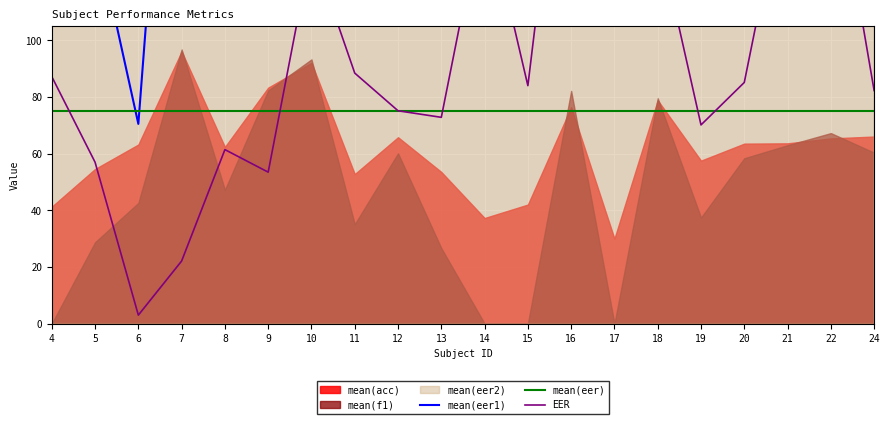

At which label is mean(eer1) closest to 326?

17